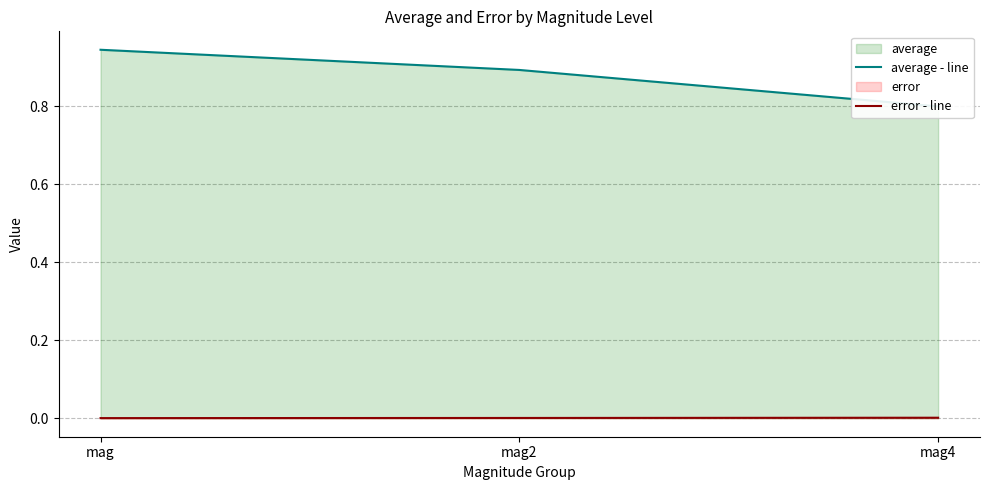

Reading left to right, list all the values displayed in this chart.

average - line: 0.9	0.9	0.8
error - line: 0.0	0.0	0.0